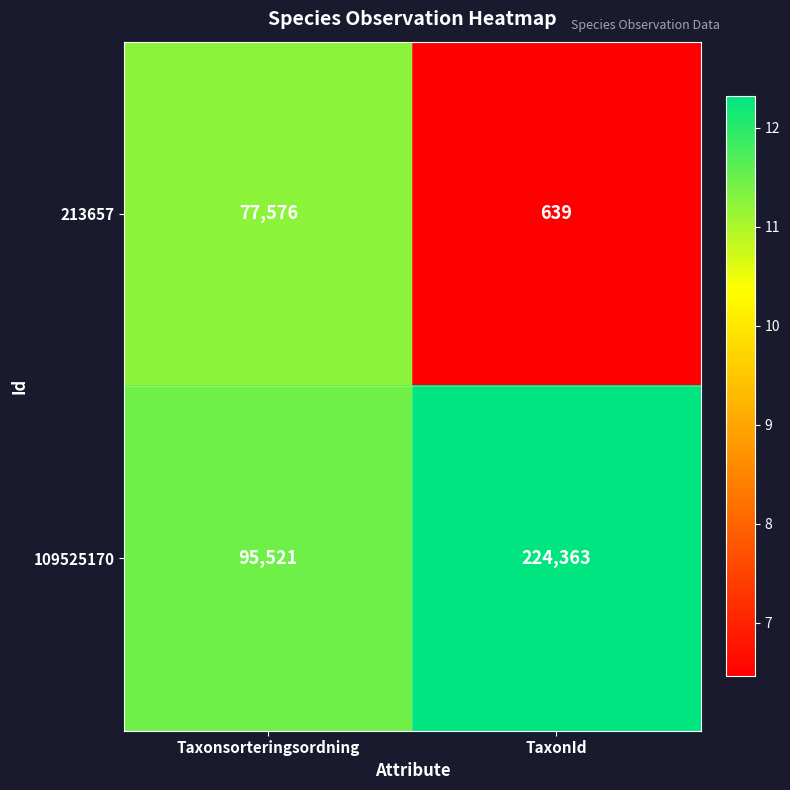

At which category is the sum across all series the highest?

TaxonId